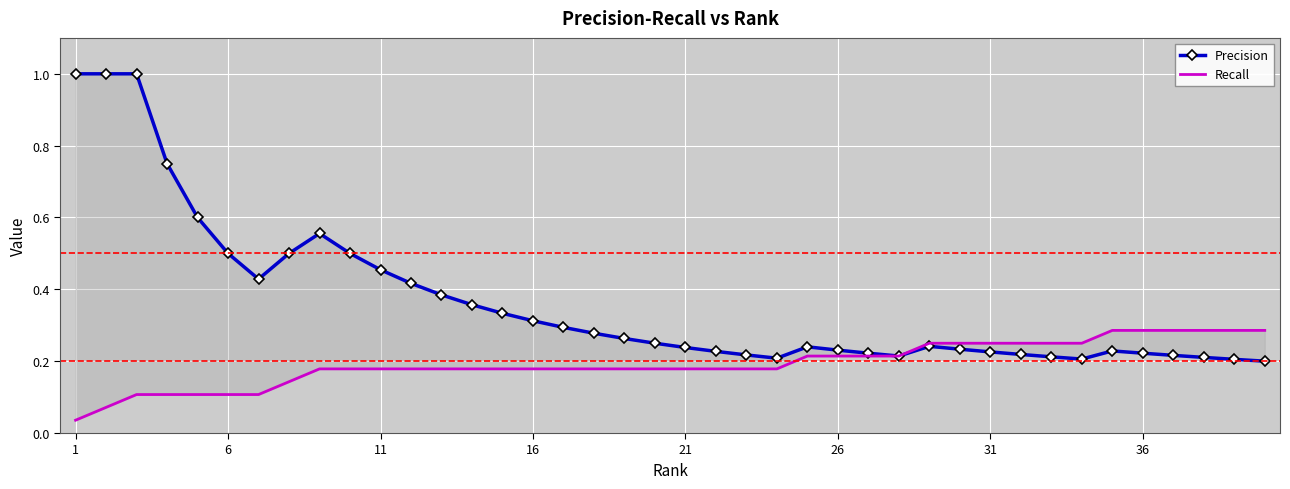

Rank the series by their maximum value, from lowest to highest.

Recall, Precision